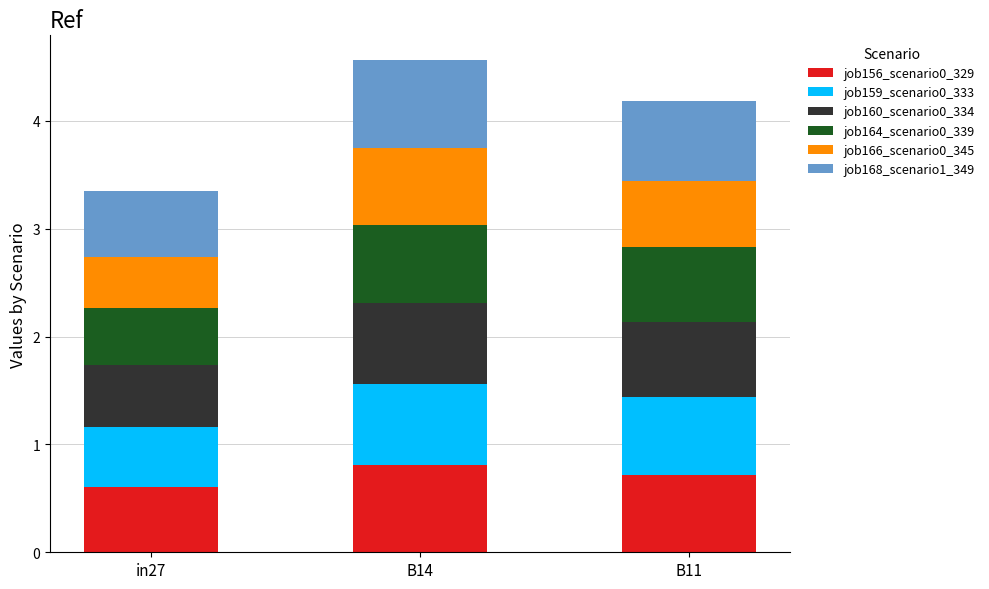

At which label does job156_scenario0_329 reach its minimum?

in27